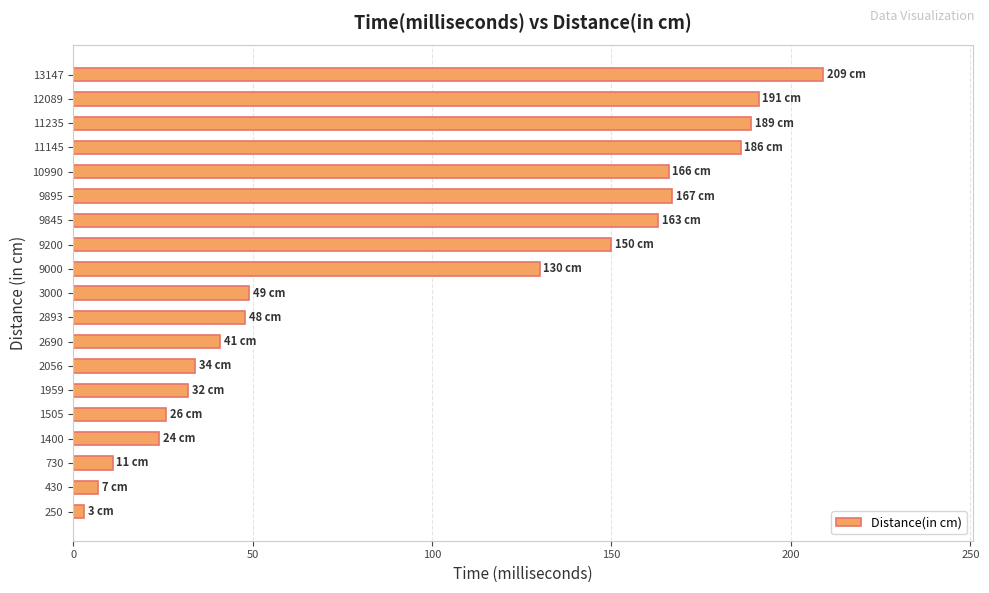

How many data points are less than 49?

9